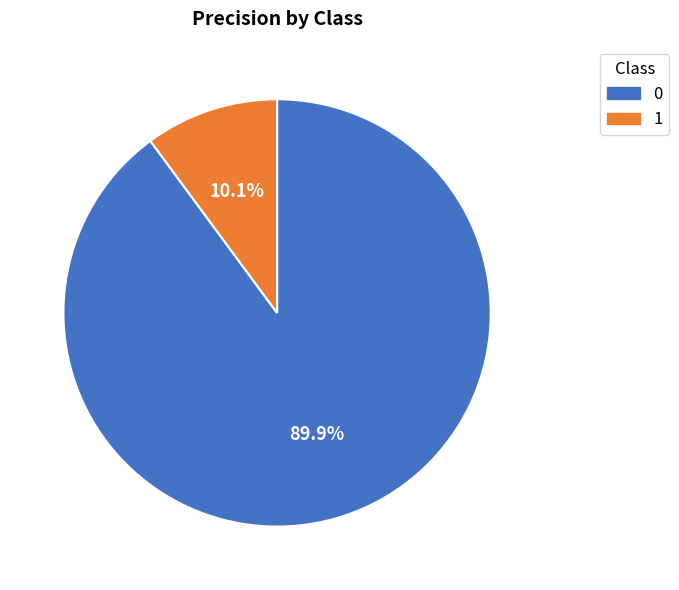

What is the smallest slice in the pie chart?

1